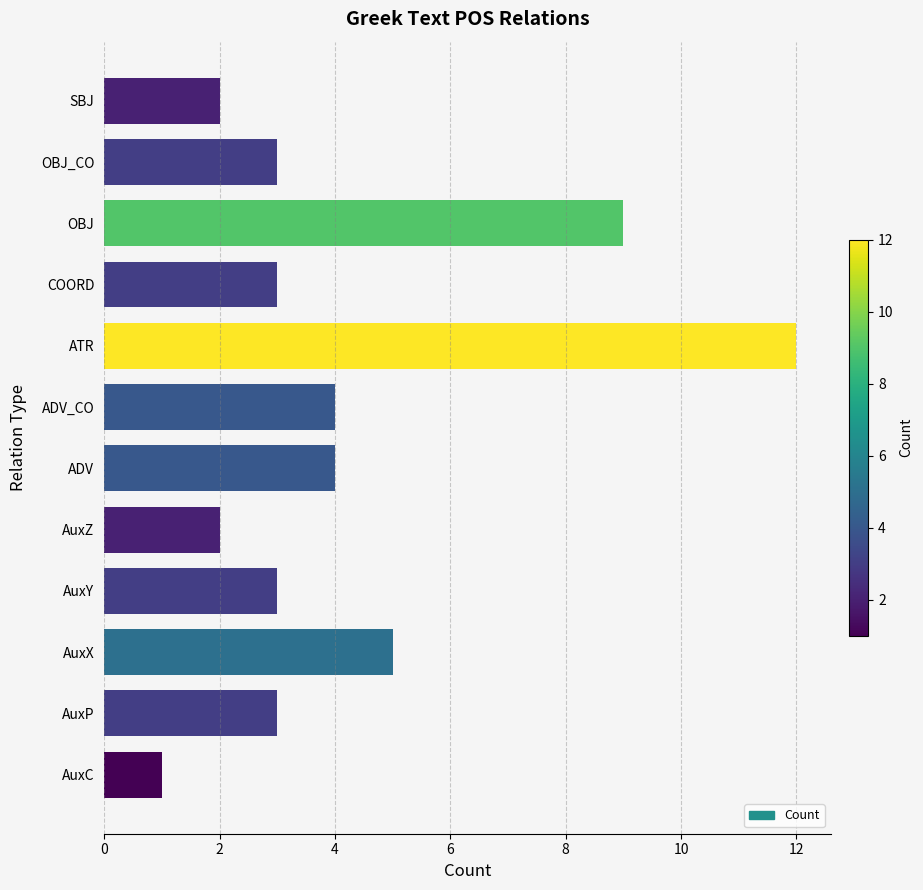

The value at ATR is 8. True or false?

False